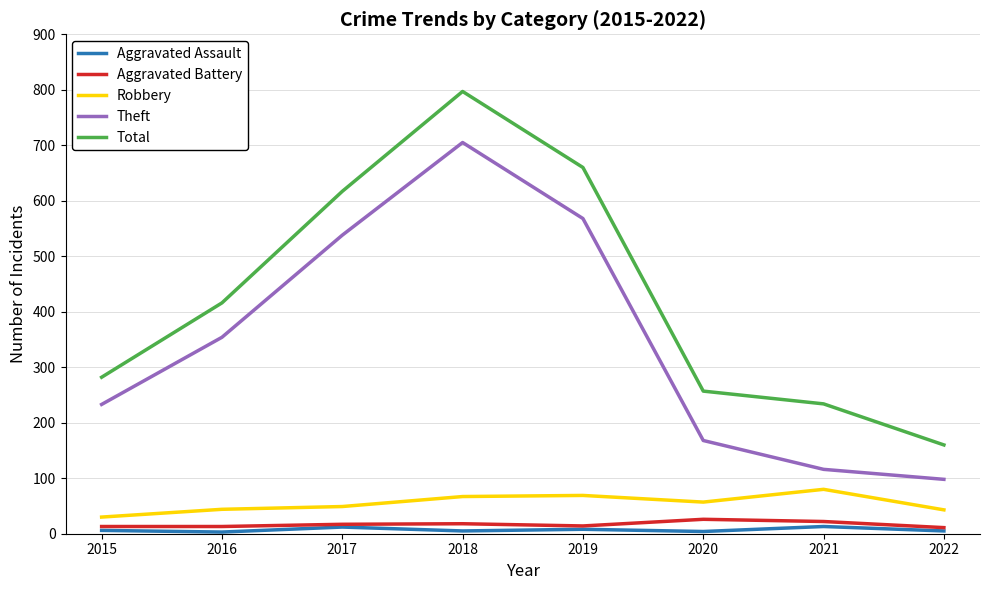

What is the minimum value for Robbery?

30